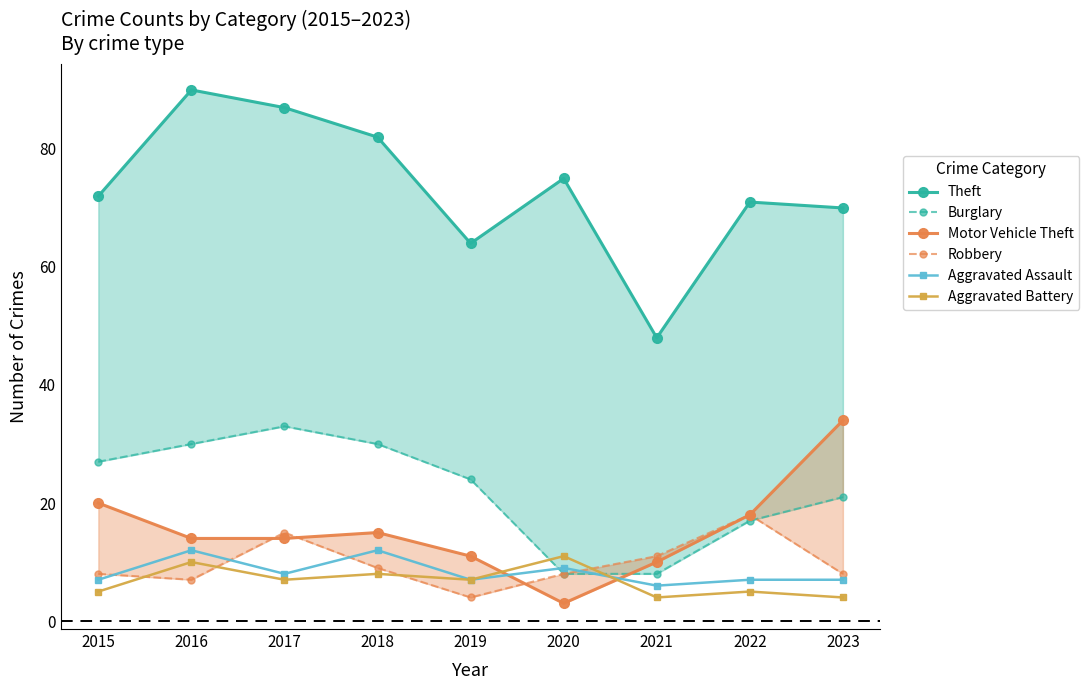

True or false: Aggravated Battery and Burglary cross at least once.

True